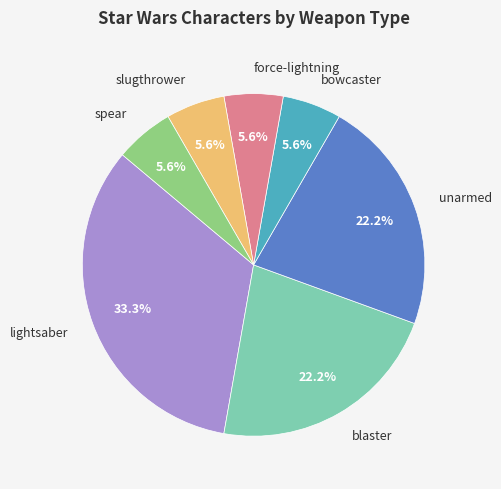

Is there a majority slice in this chart?

No